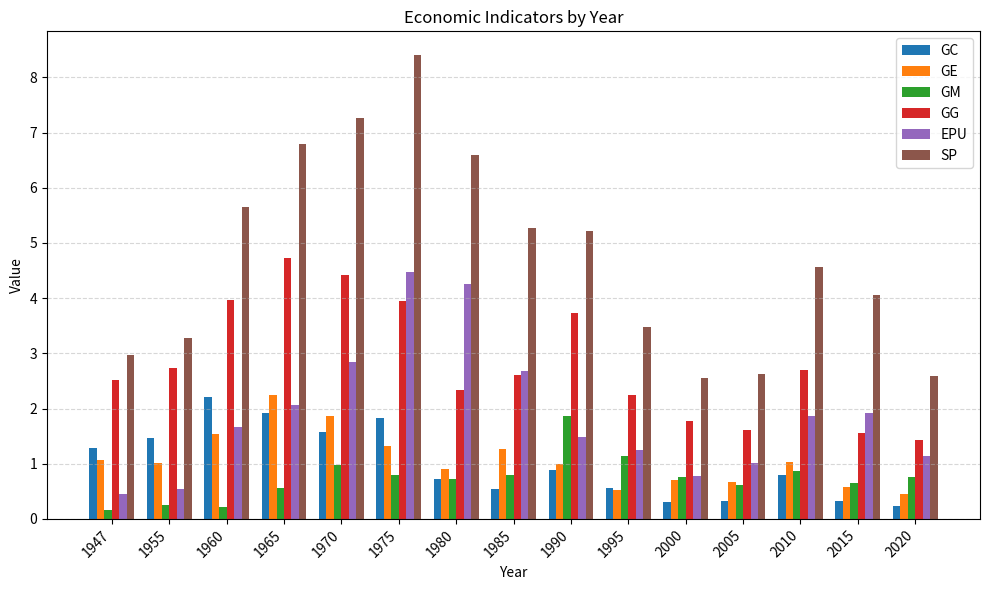

What is the difference between the maximum and second lowest values in the SP series?

5.8